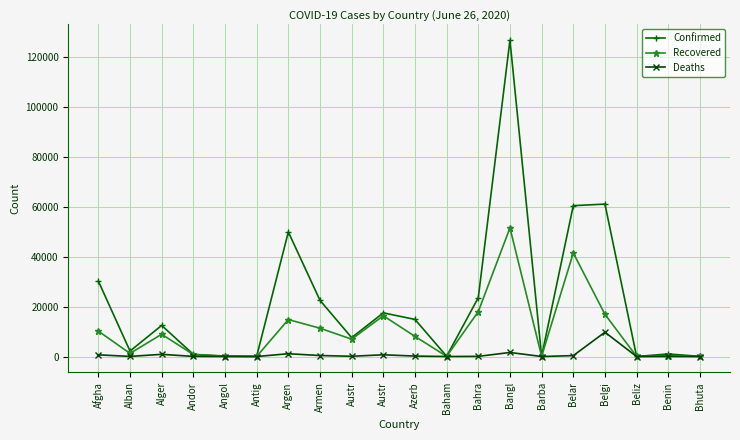

How many values in the Deaths series are below 104?

10